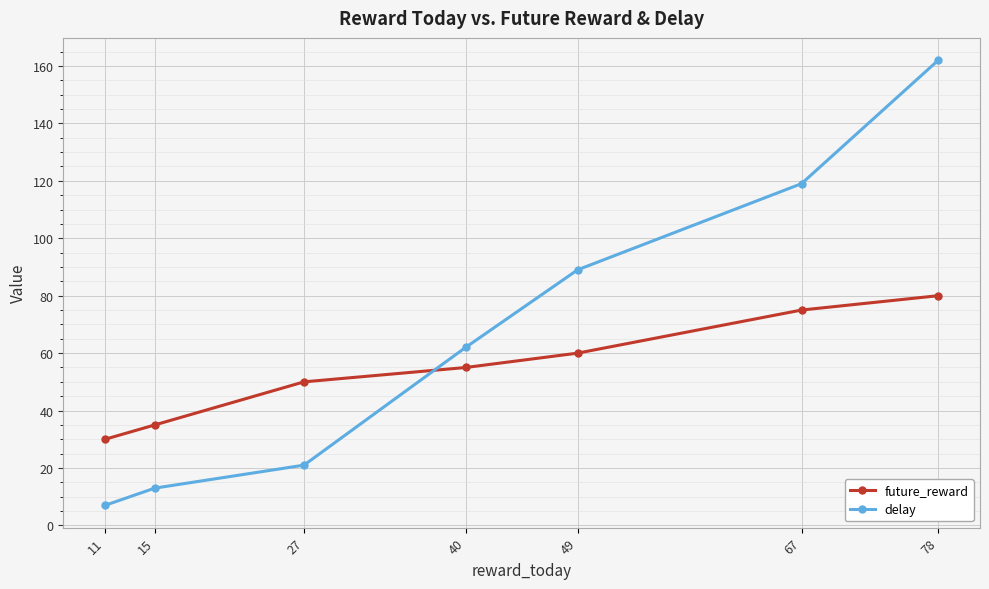

Which series changed the most between 11 and 15?

delay